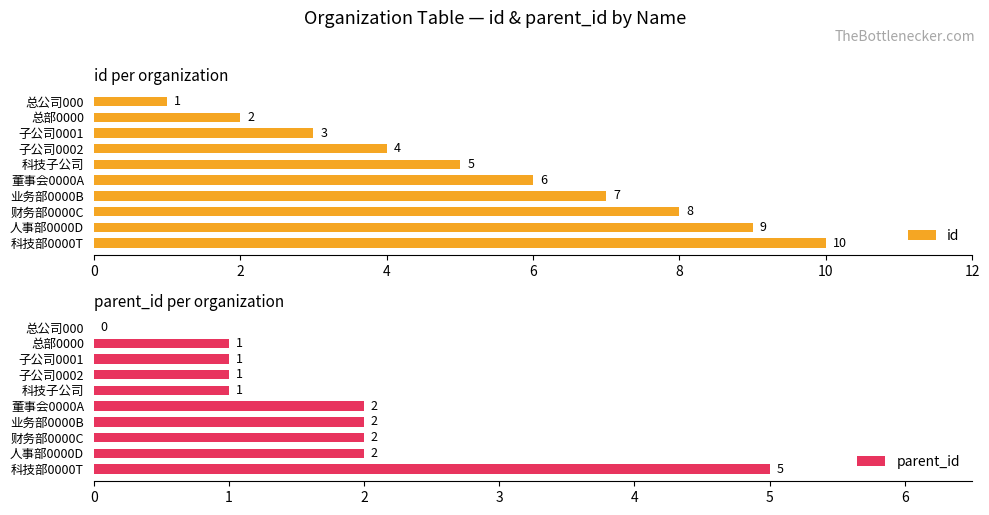

How many id values are between 3 and 8?

6